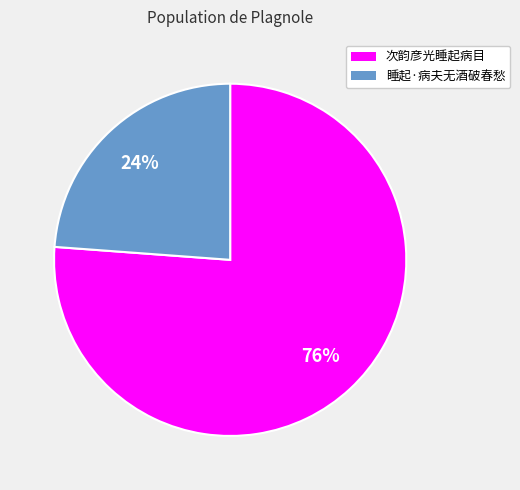

To the nearest percent, what is the difference between the largest and smallest slice percentages?

52%